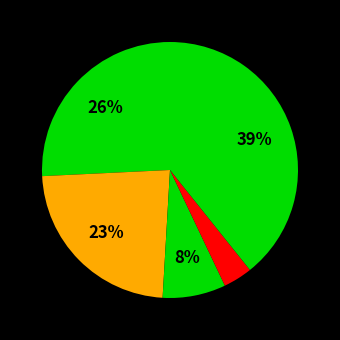

To the nearest percent, what is the average slice percentage?

20%